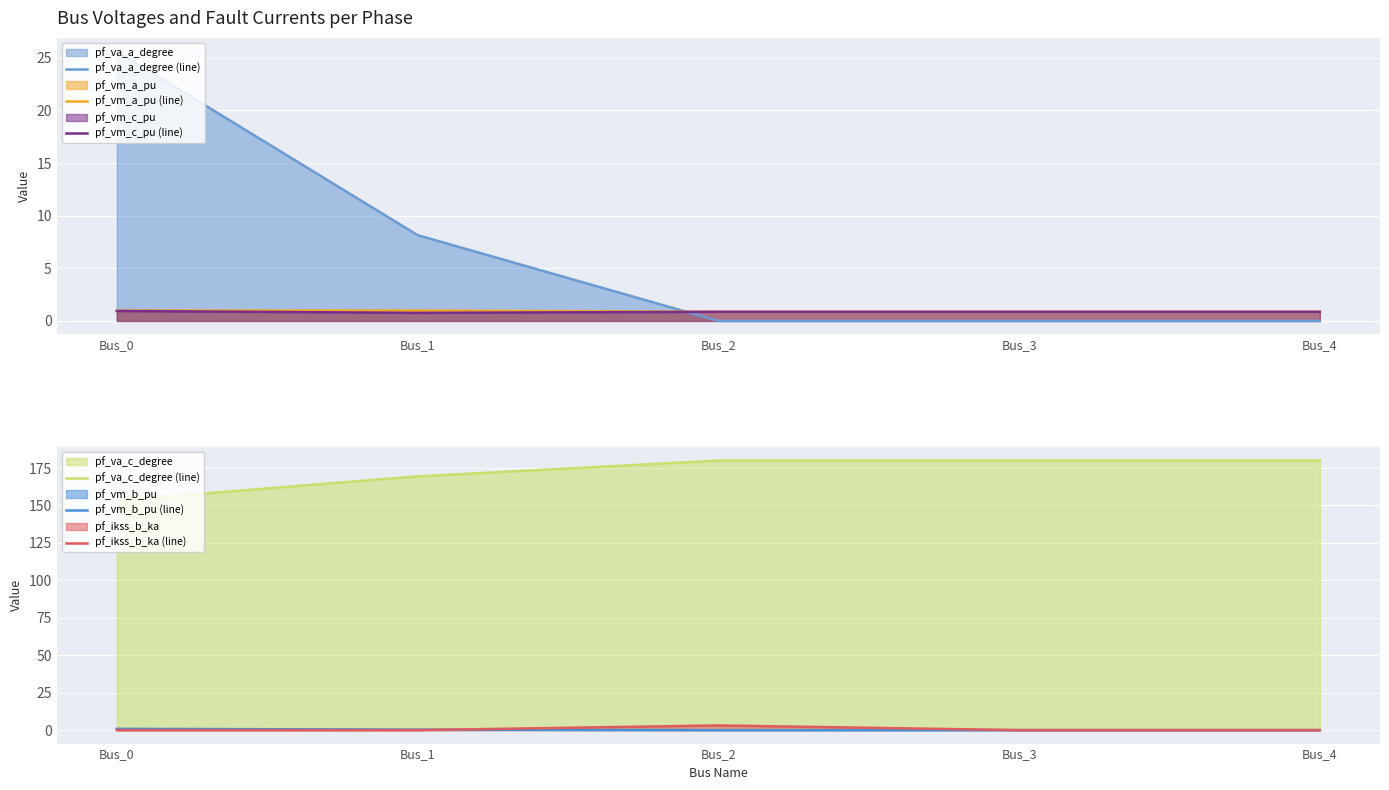

Which category has the lowest value in the pf_ikss_b_ka (line) series?

Bus_0